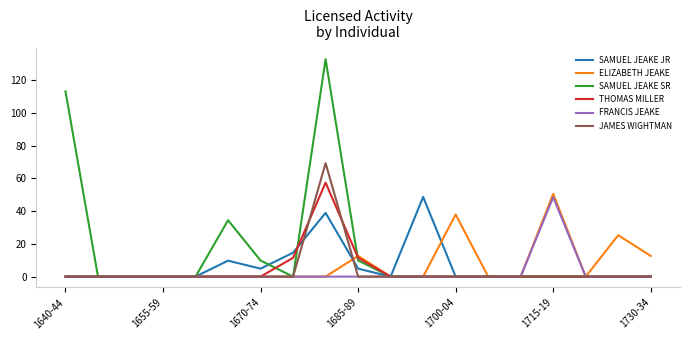

Which series has the largest total across all categories?

SAMUEL JEAKE SR